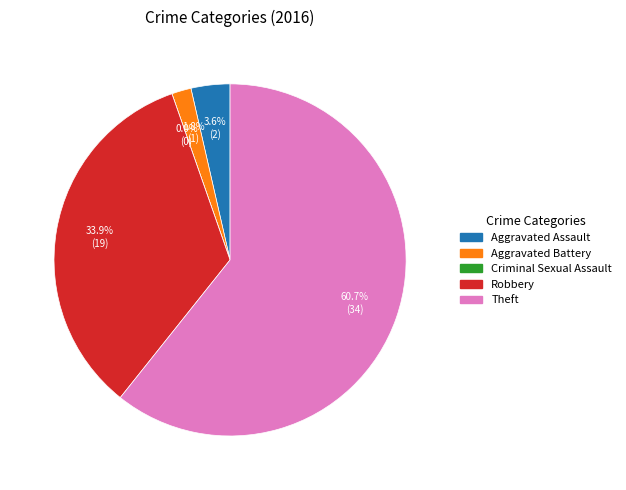

Which category has the smallest portion of the pie?

Criminal Sexual Assault